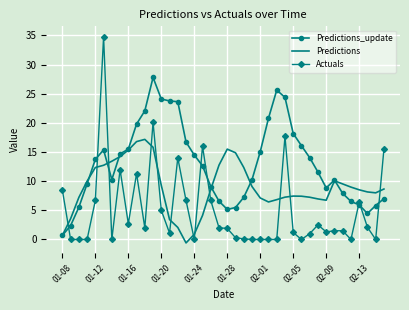

What is the minimum value shown in the chart?

-0.6